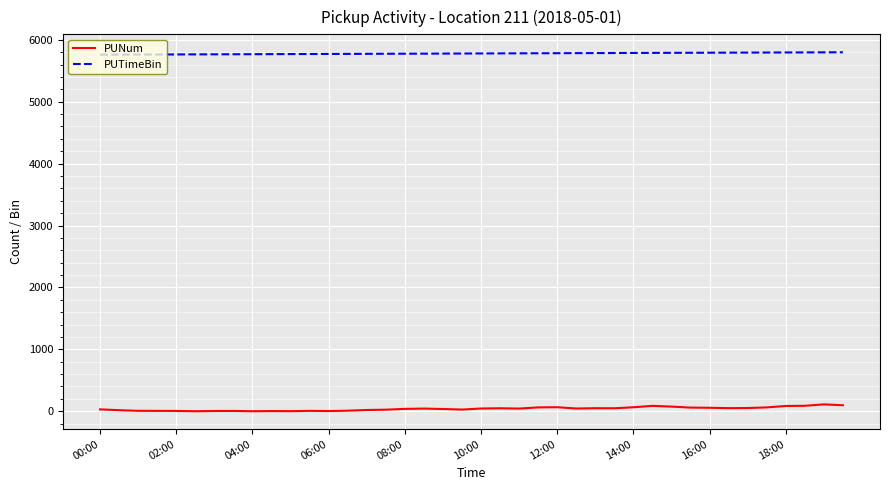

List the series in order of their overall mean, highest first.

PUTimeBin, PUNum